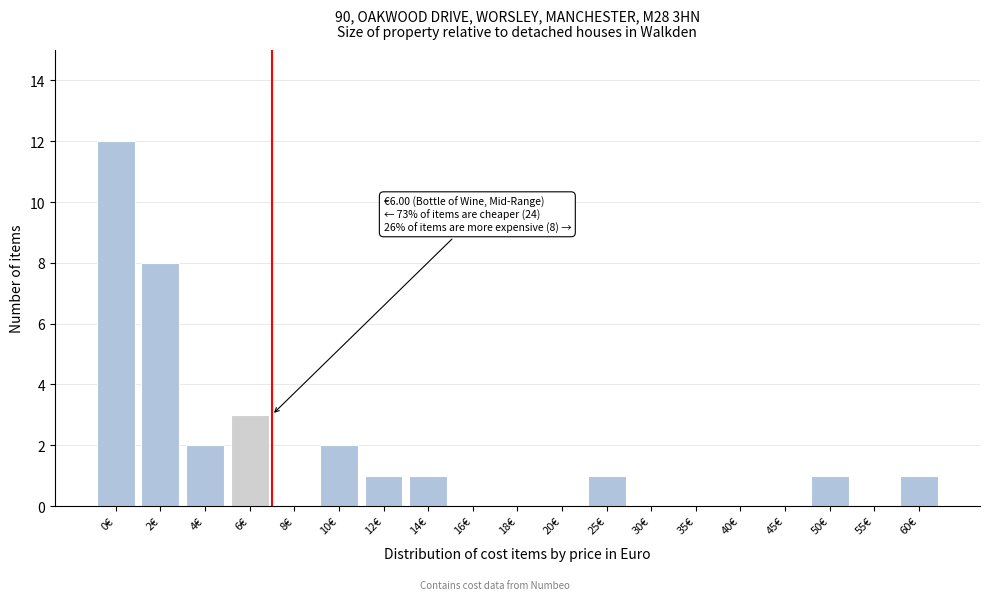

Reading left to right, extract all data points from this chart.

0€=12	2€=8	4€=2	6€=3	8€=0	10€=2	12€=1	14€=1	16€=0	18€=0	20€=0	25€=1	30€=0	35€=0	40€=0	45€=0	50€=1	55€=0	60€=1